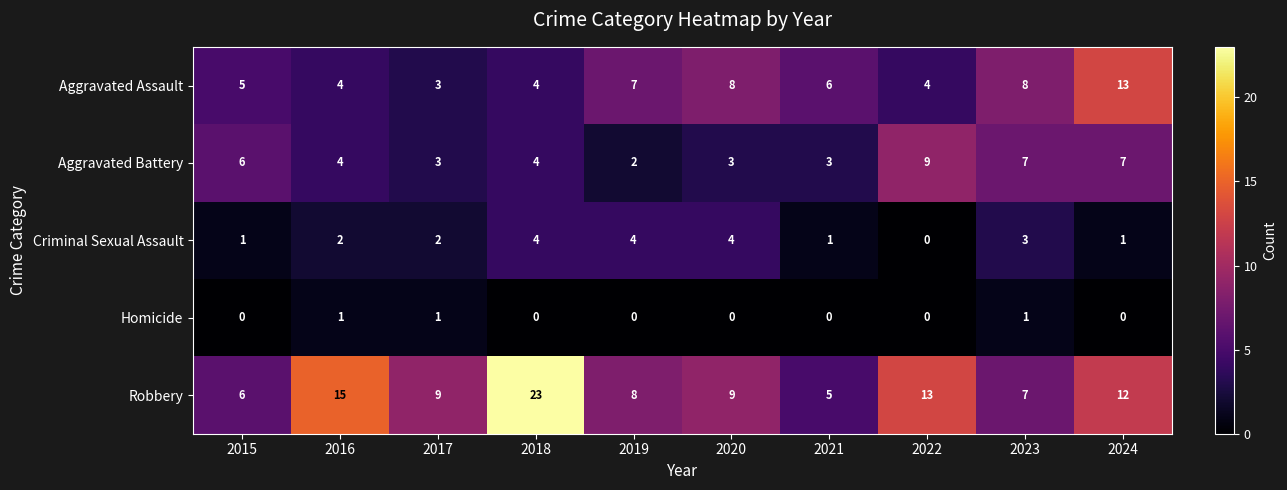

What is the difference between the Robbery values at 2018 and 2017?

14